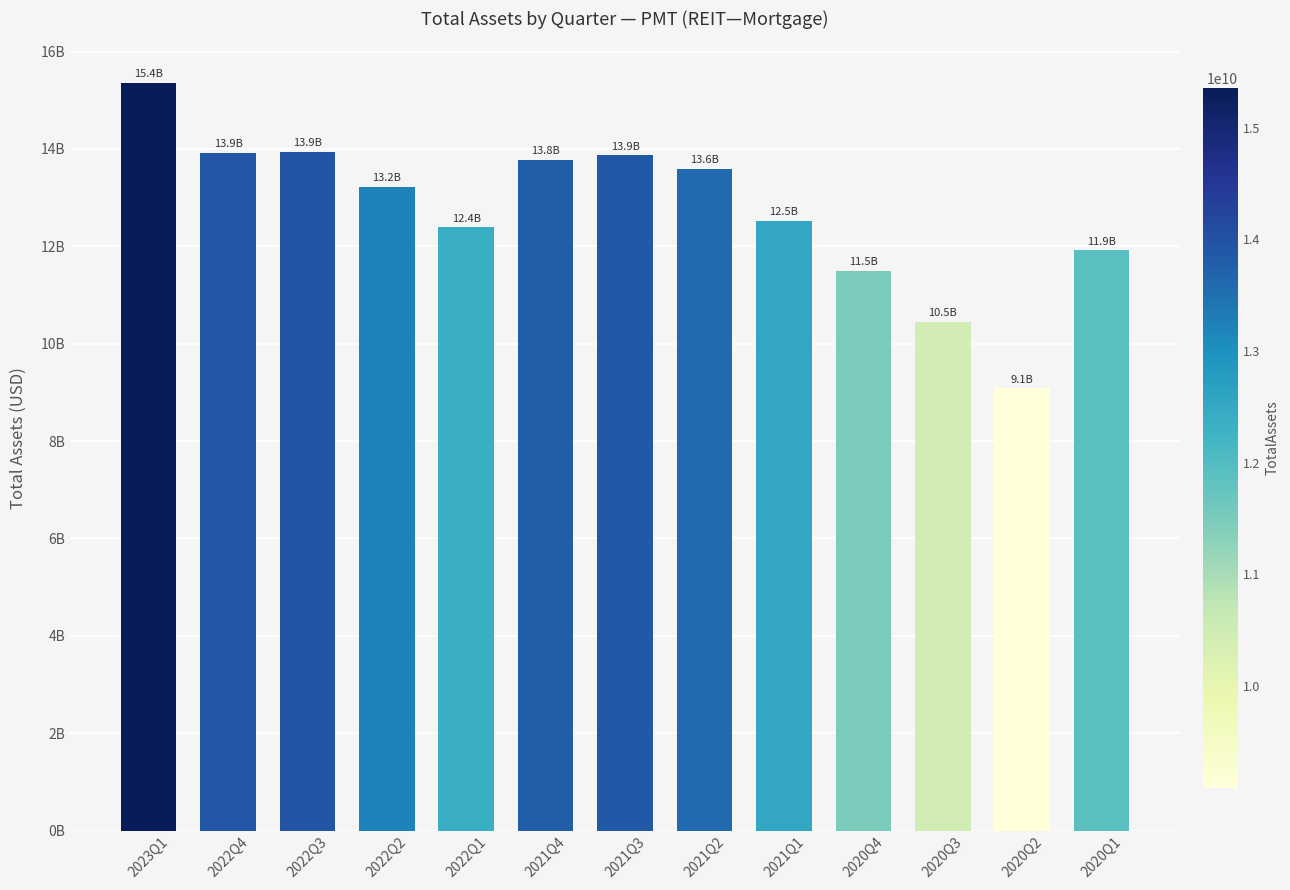

What is the label of the 2nd bar from the left?

2022Q4